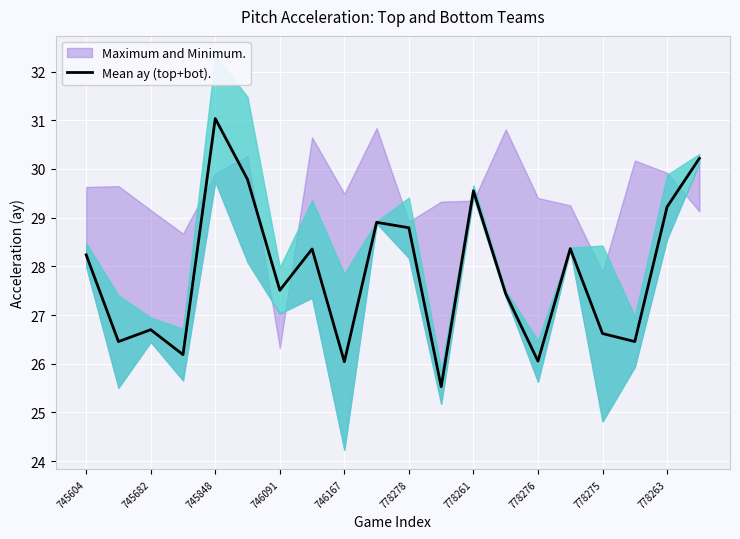

Where does the Mean ay (top+bot). series first go above 28?

745604